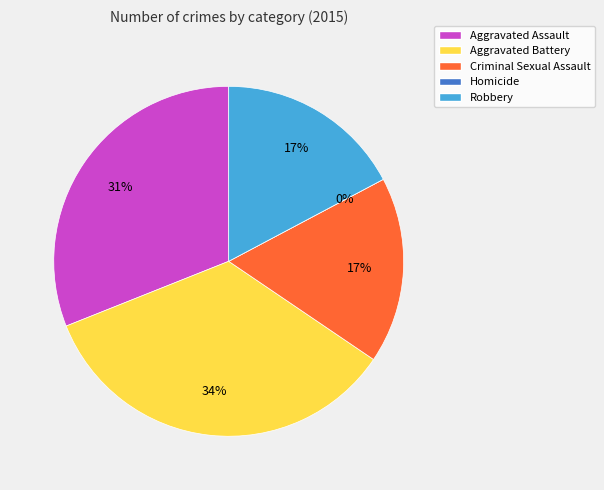

Which category has the smallest portion of the pie?

Homicide